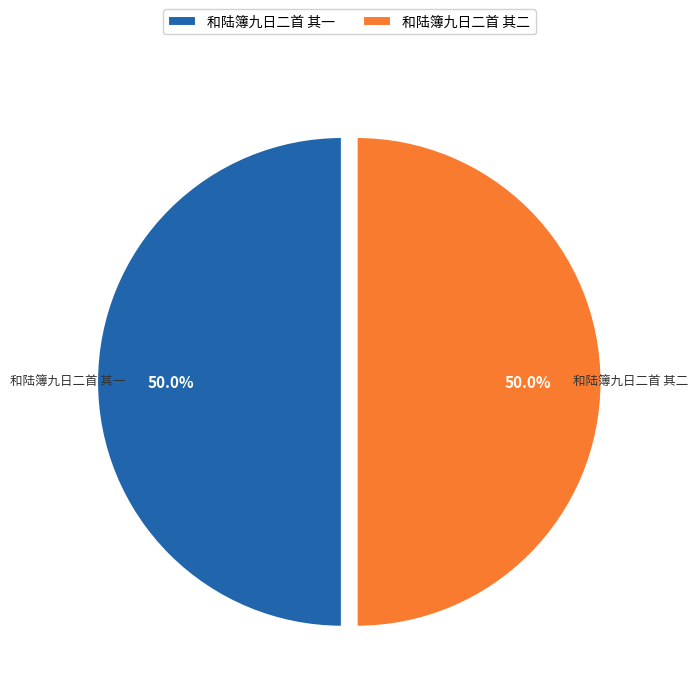

The 和陆簿九日二首 其二 slice represents 55% of the pie. True or false?

False